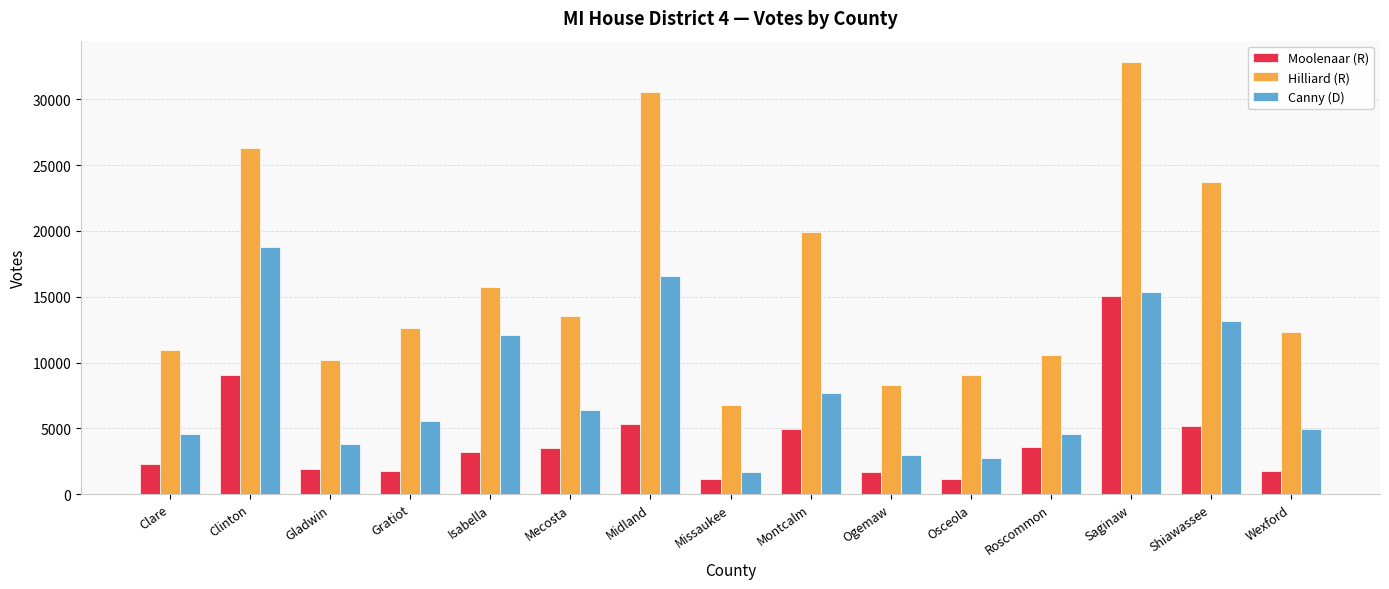

True or false: Hilliard (R) has a value of 45435 at Midland.

False